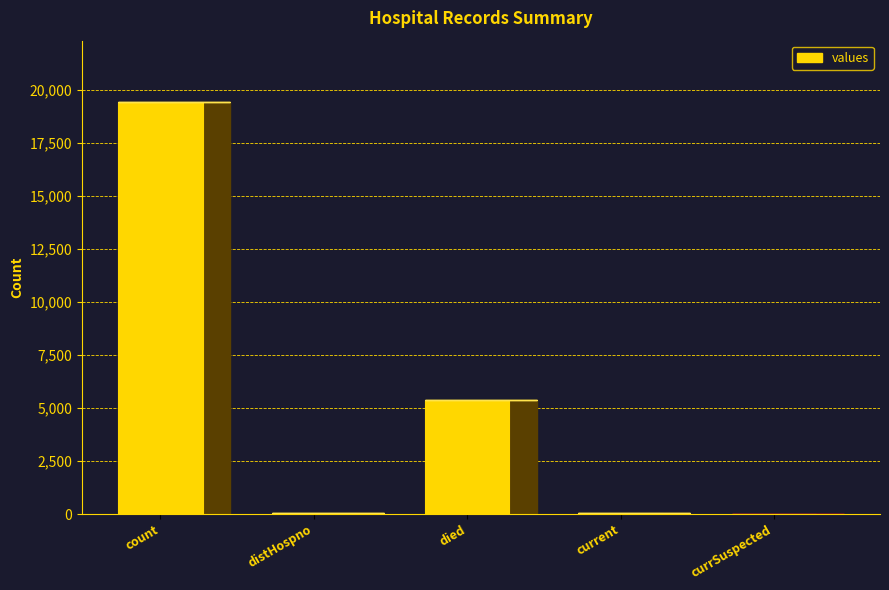

Which has a higher value, died or distHospno?

died